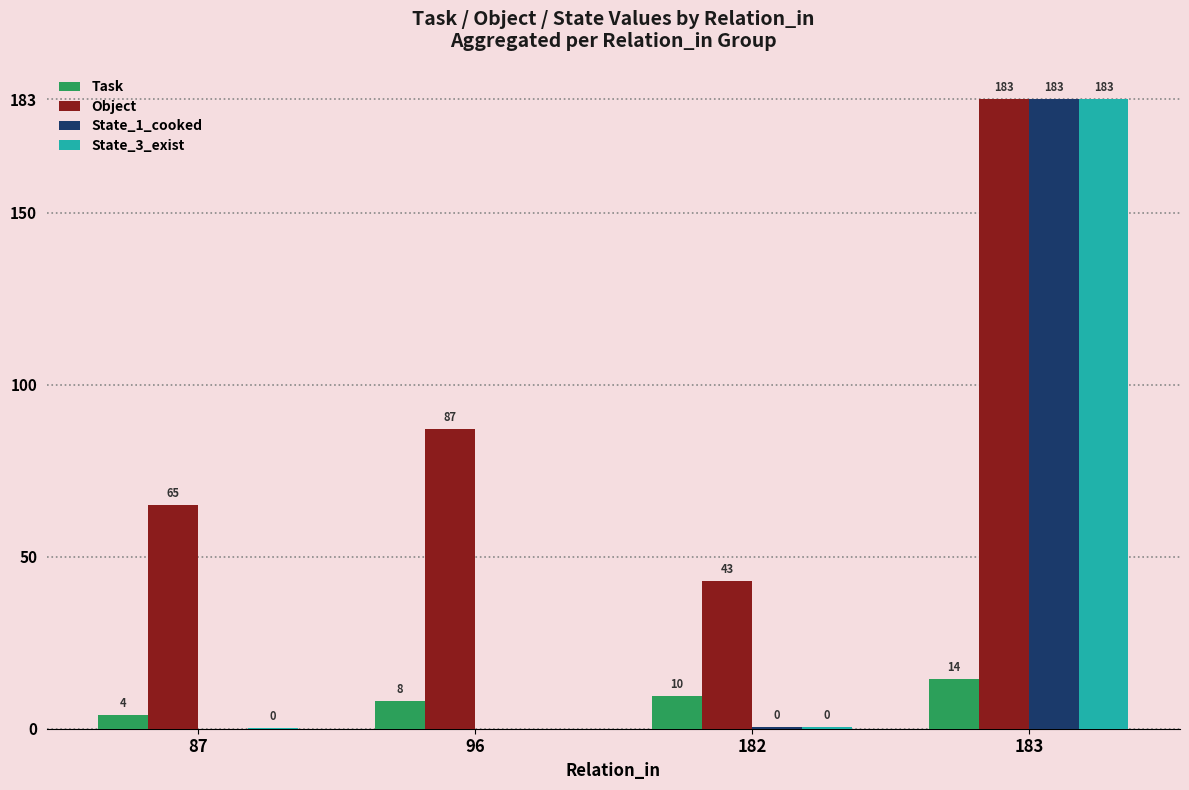

What is the total value across all series at 182?

53.5